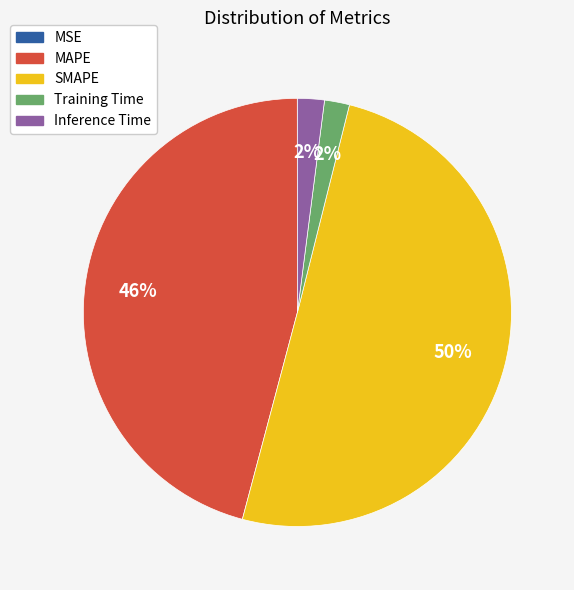

Which has a higher value, Inference Time or MAPE?

MAPE